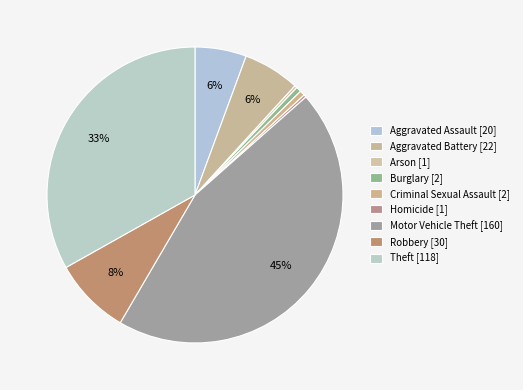

Rank the categories by value from highest to lowest.

Motor Vehicle Theft, Theft, Robbery, Aggravated Battery, Aggravated Assault, Burglary, Criminal Sexual Assault, Arson, Homicide